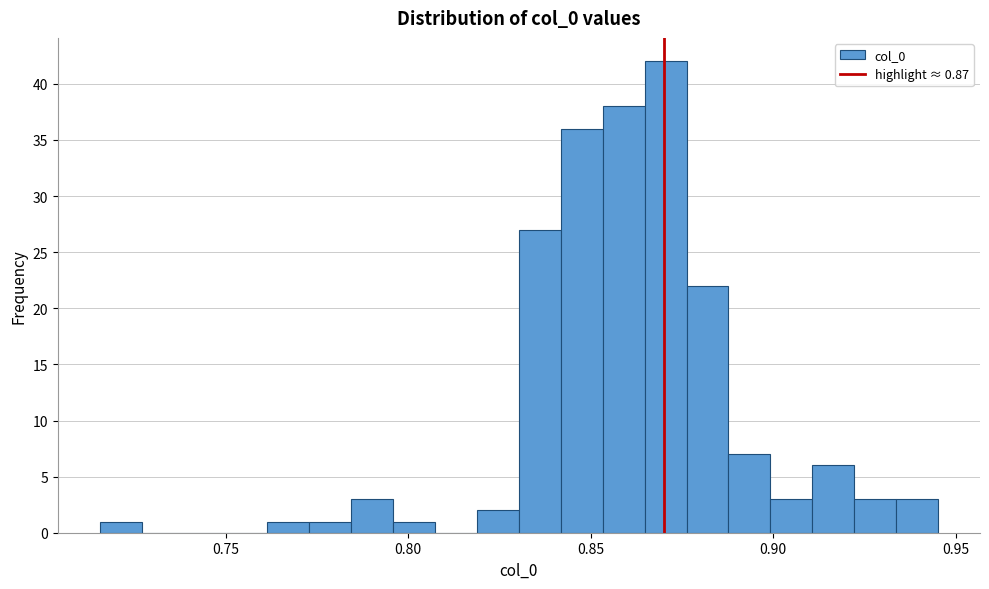

Around what value on the x-axis is the tallest bar? Give the approximate position of its centre, as read against the axis.

0.870